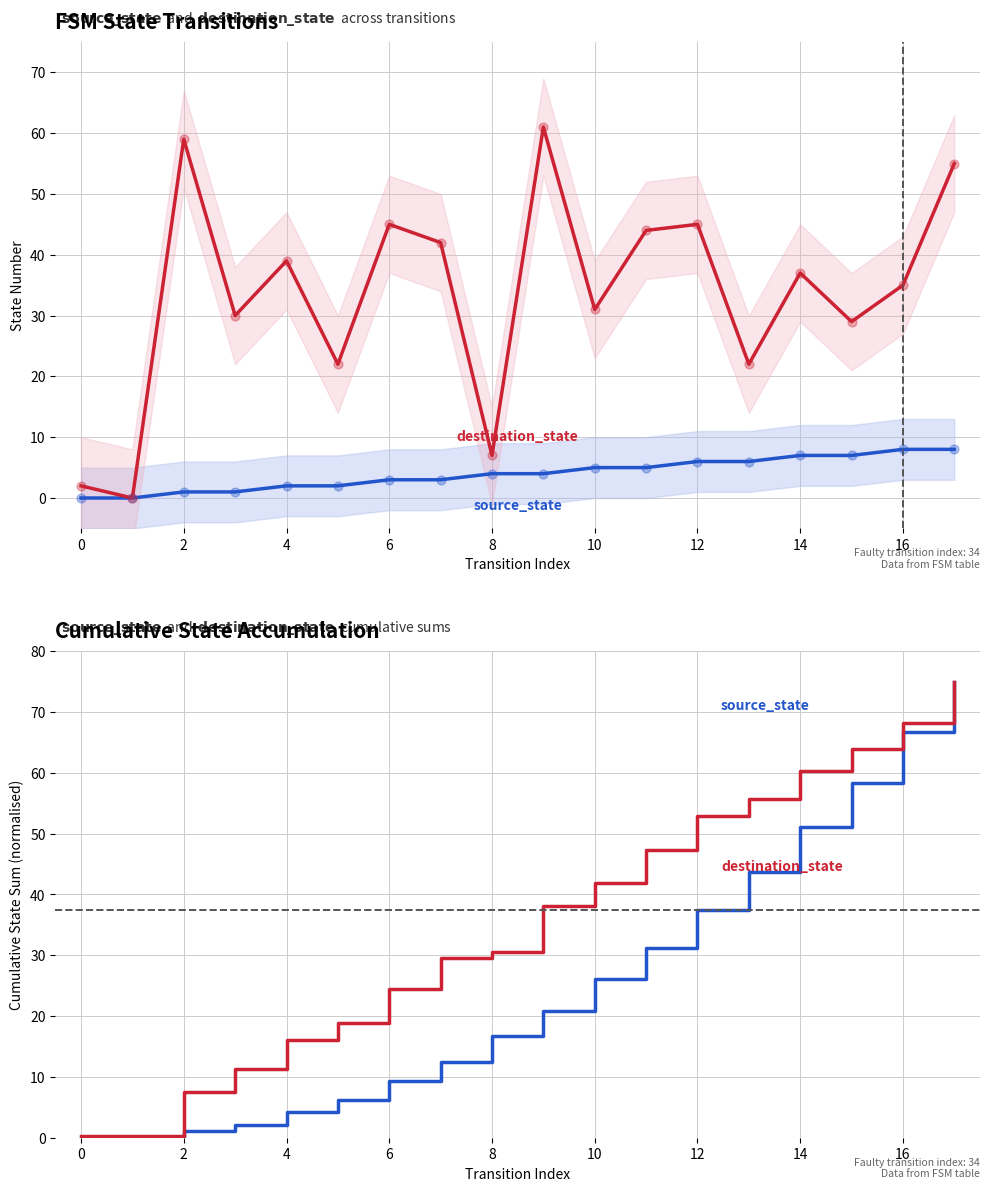

Which series has the largest Y range (max minus min)?

source_state (cumulative)